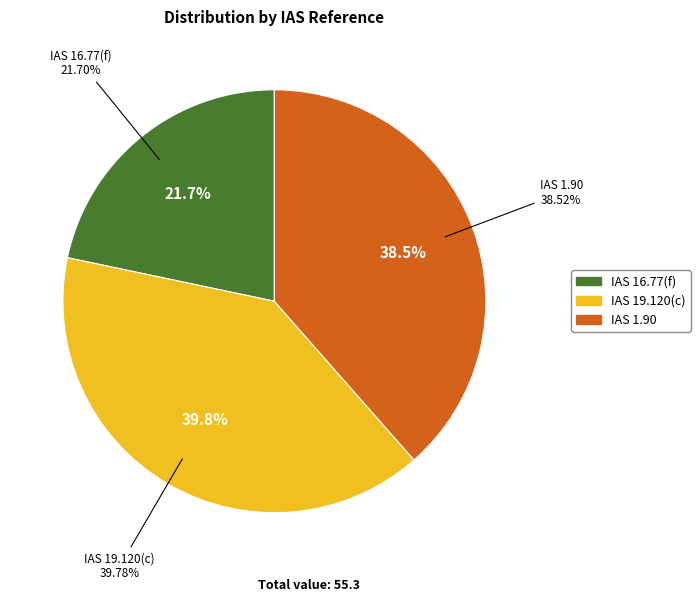

Rank the categories by value from highest to lowest.

IAS 19.120(c), IAS 1.90, IAS 16.77(f)